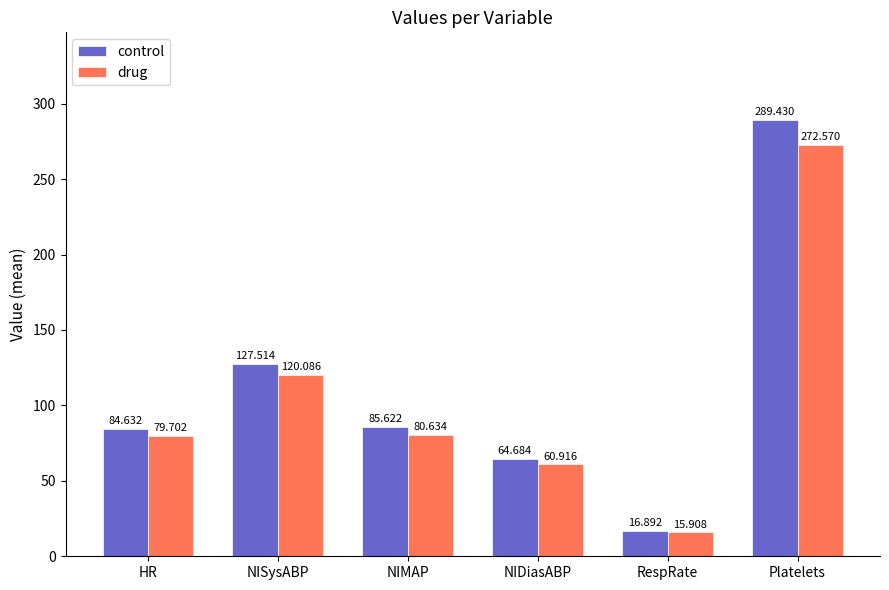

Reading left to right, transcribe all the data shown in this chart.

control: 84.6	127.5	85.6	64.7	16.9	289.4
drug: 79.7	120.1	80.6	60.9	15.9	272.6